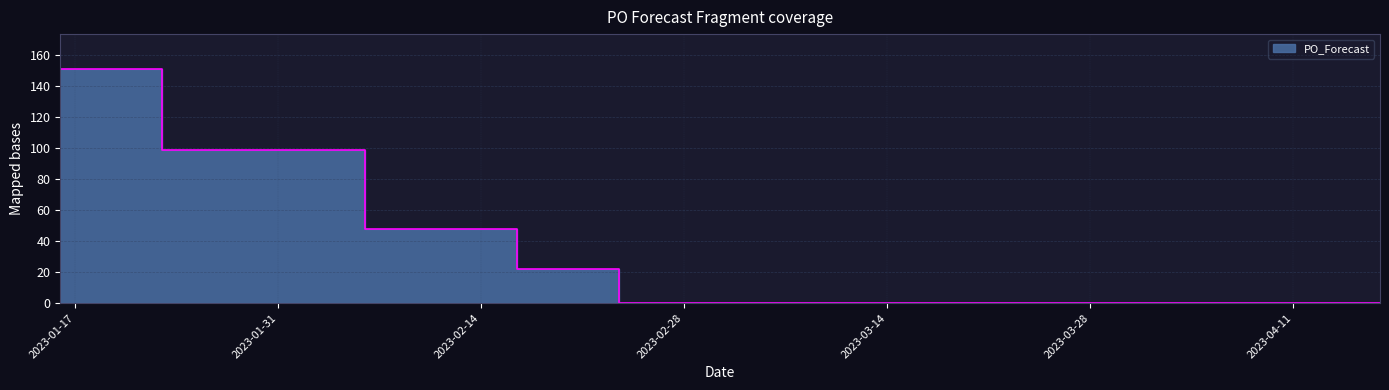

Reading right to left, transcribe all the data shown in this chart.

2023-04-17=0	2023-04-10=0	2023-04-03=0	2023-03-27=0	2023-03-20=0	2023-03-13=0	2023-03-06=0	2023-02-27=0	2023-02-20=22	2023-02-13=48	2023-01-30=99	2023-01-16=151